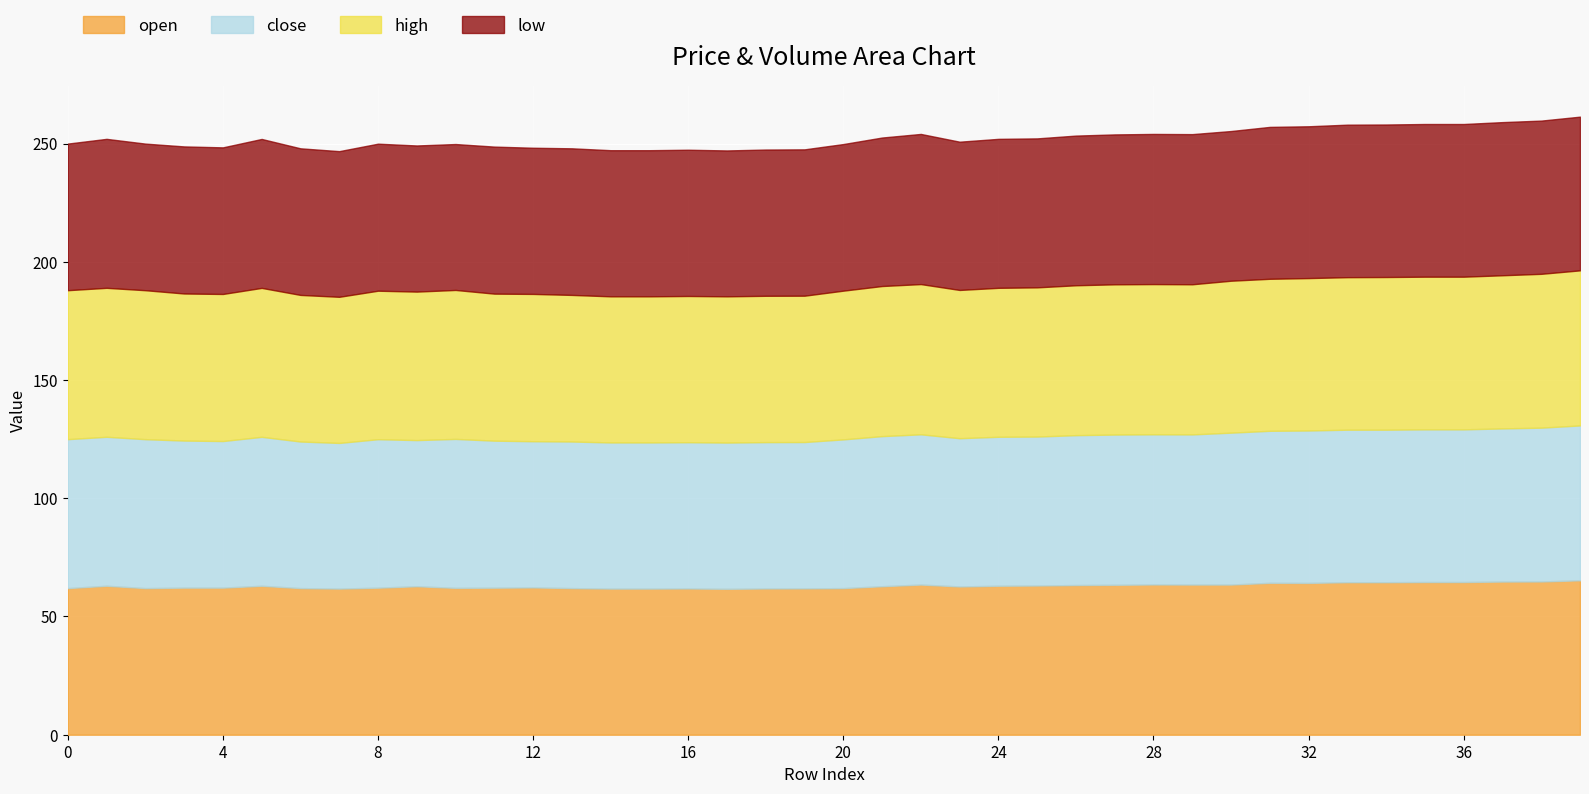

What is the approximate value of low at 27?

63.4